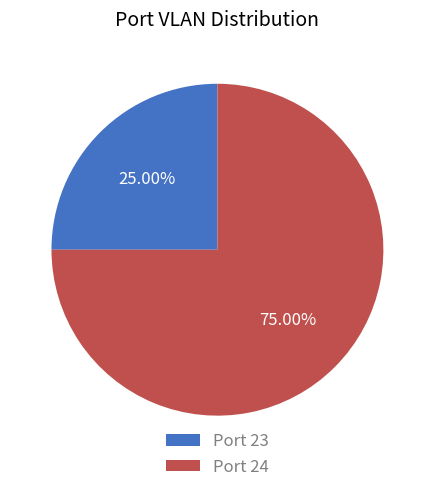

Rank the categories by value from lowest to highest.

Port 23, Port 24